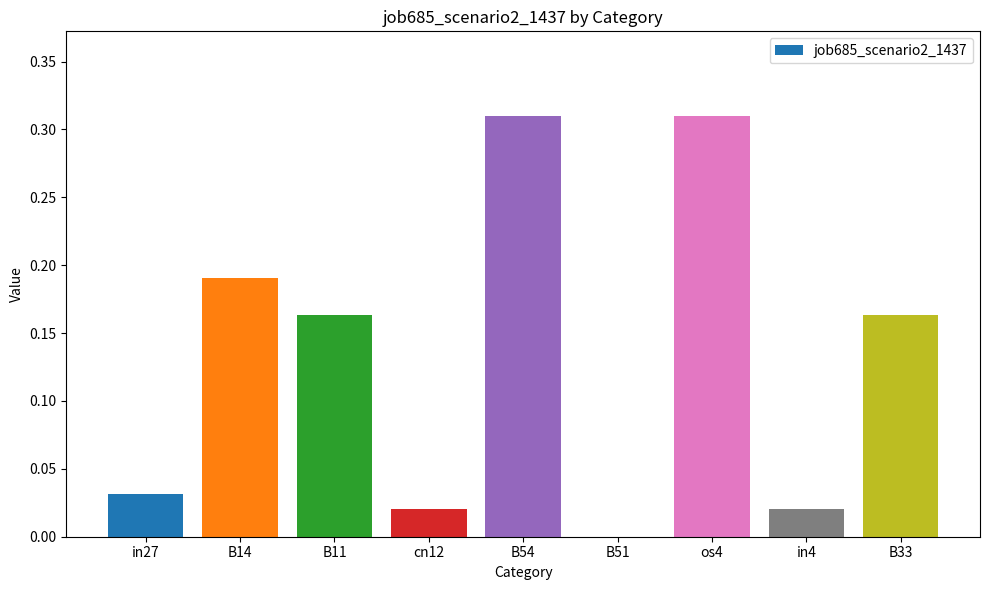

What is the sum of all values?

1.2